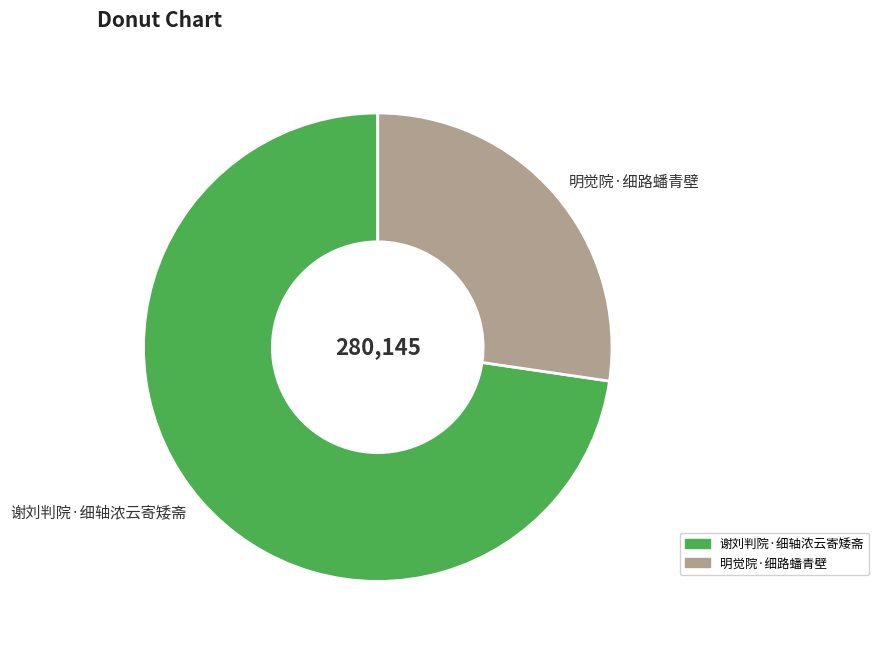

What is the largest slice in the pie chart?

谢刘判院·细轴浓云寄矮斋